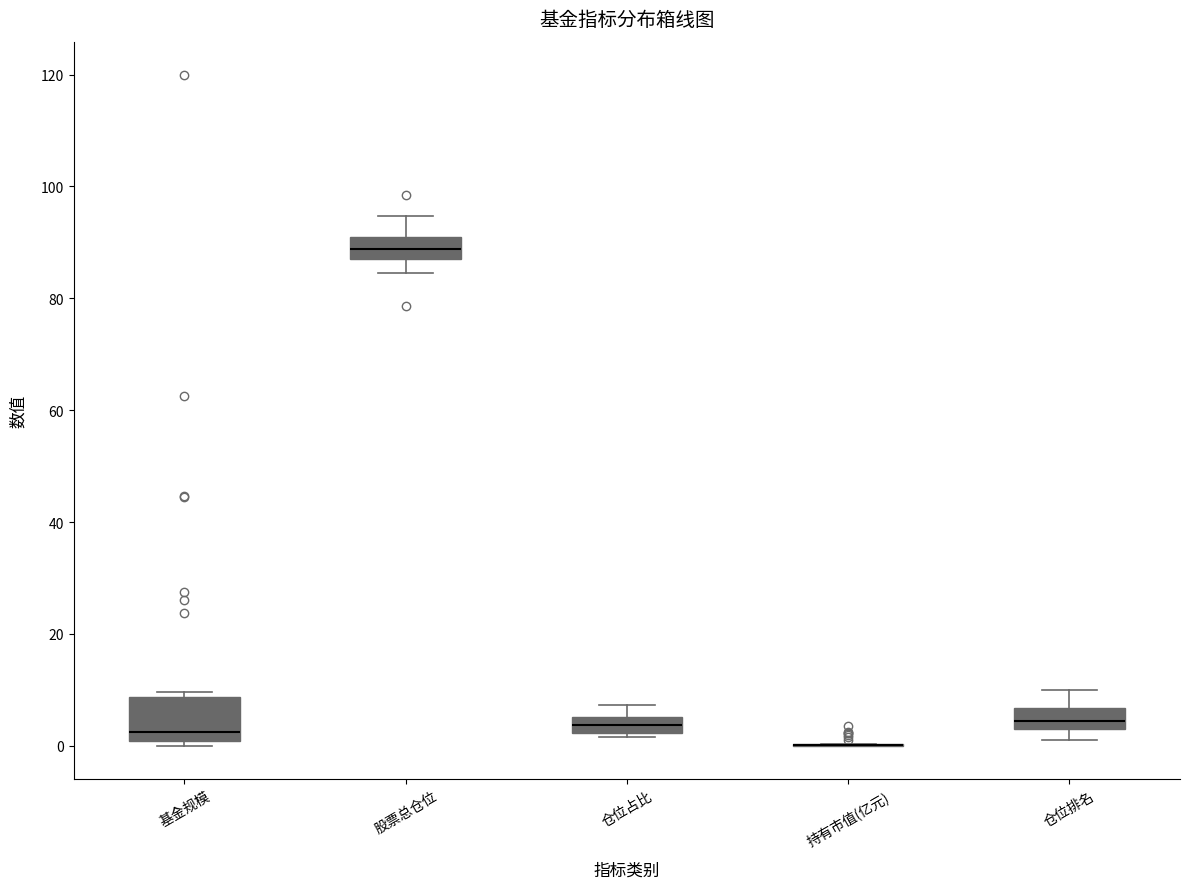

Which box is the tallest, from its lower edge to its upper edge?

基金规模